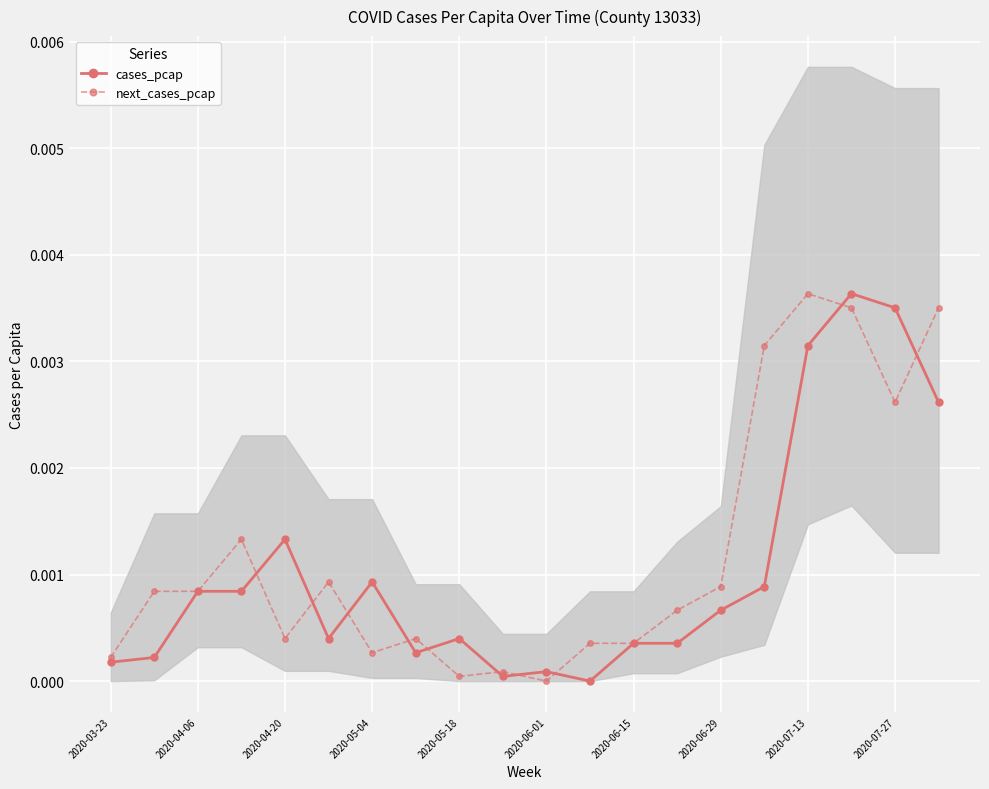

True or false: next_cases_pcap has more than 1 interior local peaks.

True